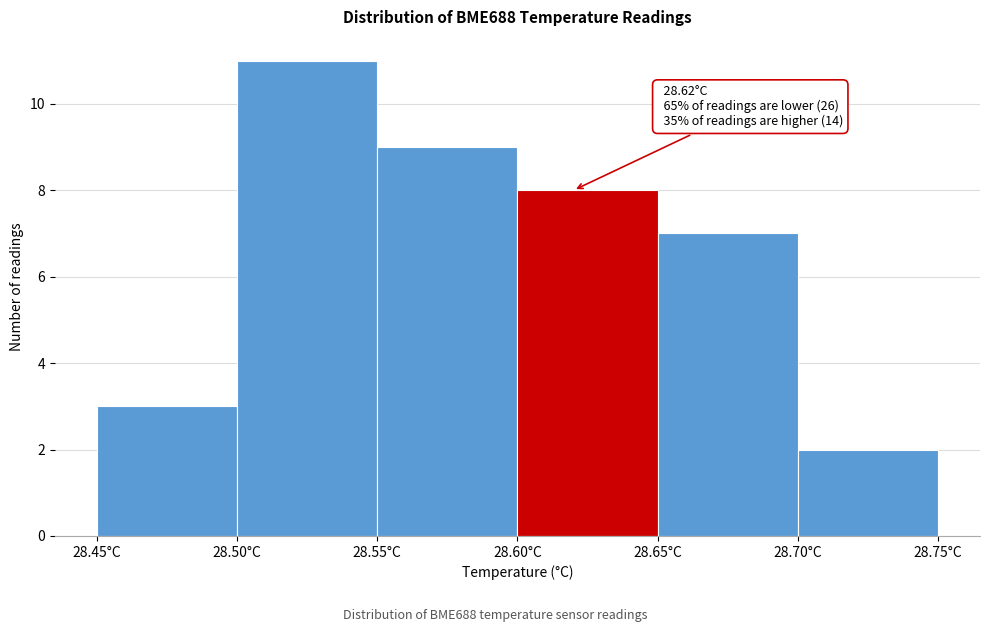

Over which range of the x-axis is the bar tallest?

28.50 to 28.55